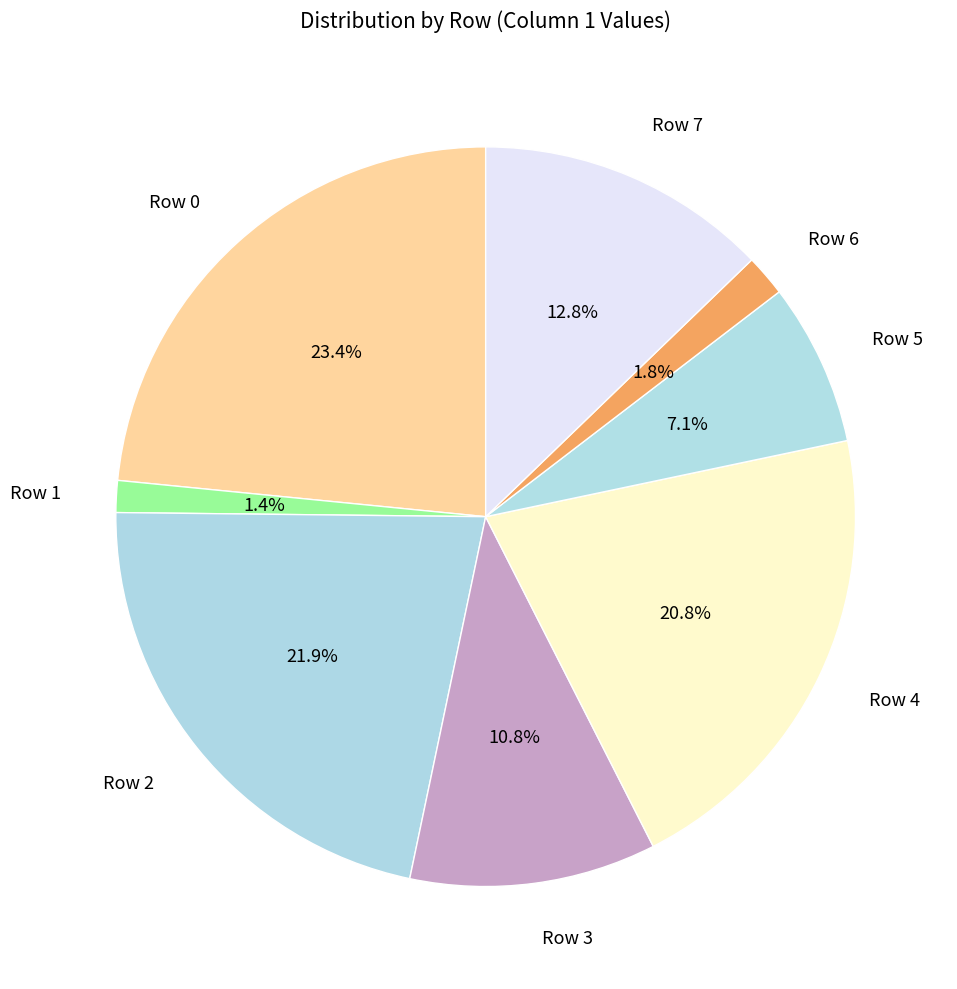

Do Row 6 and Row 4 together represent more than half of the pie?

No